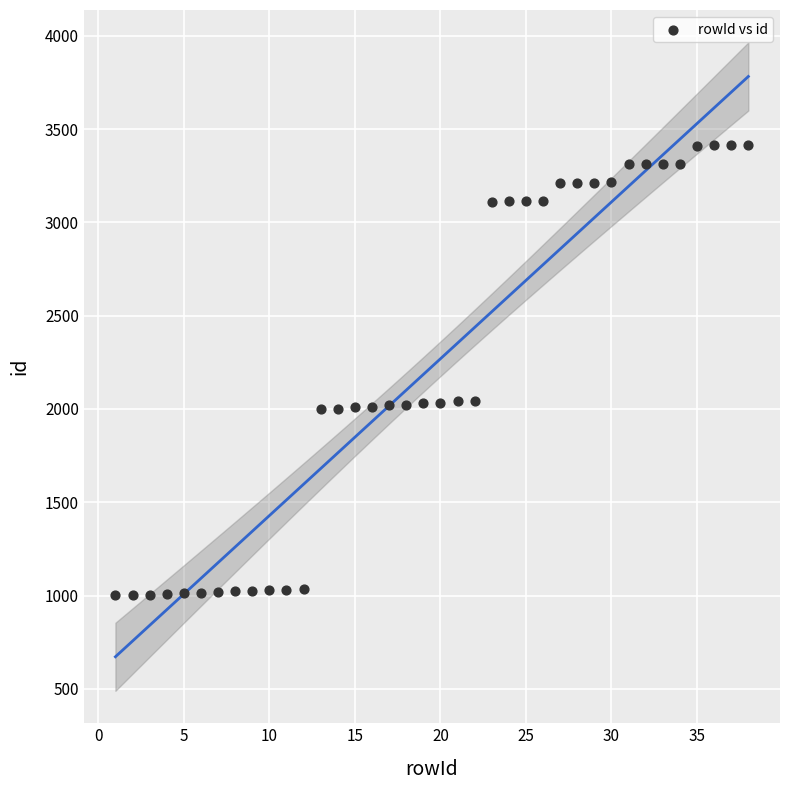

What is the range of X values (max minus min)?

37